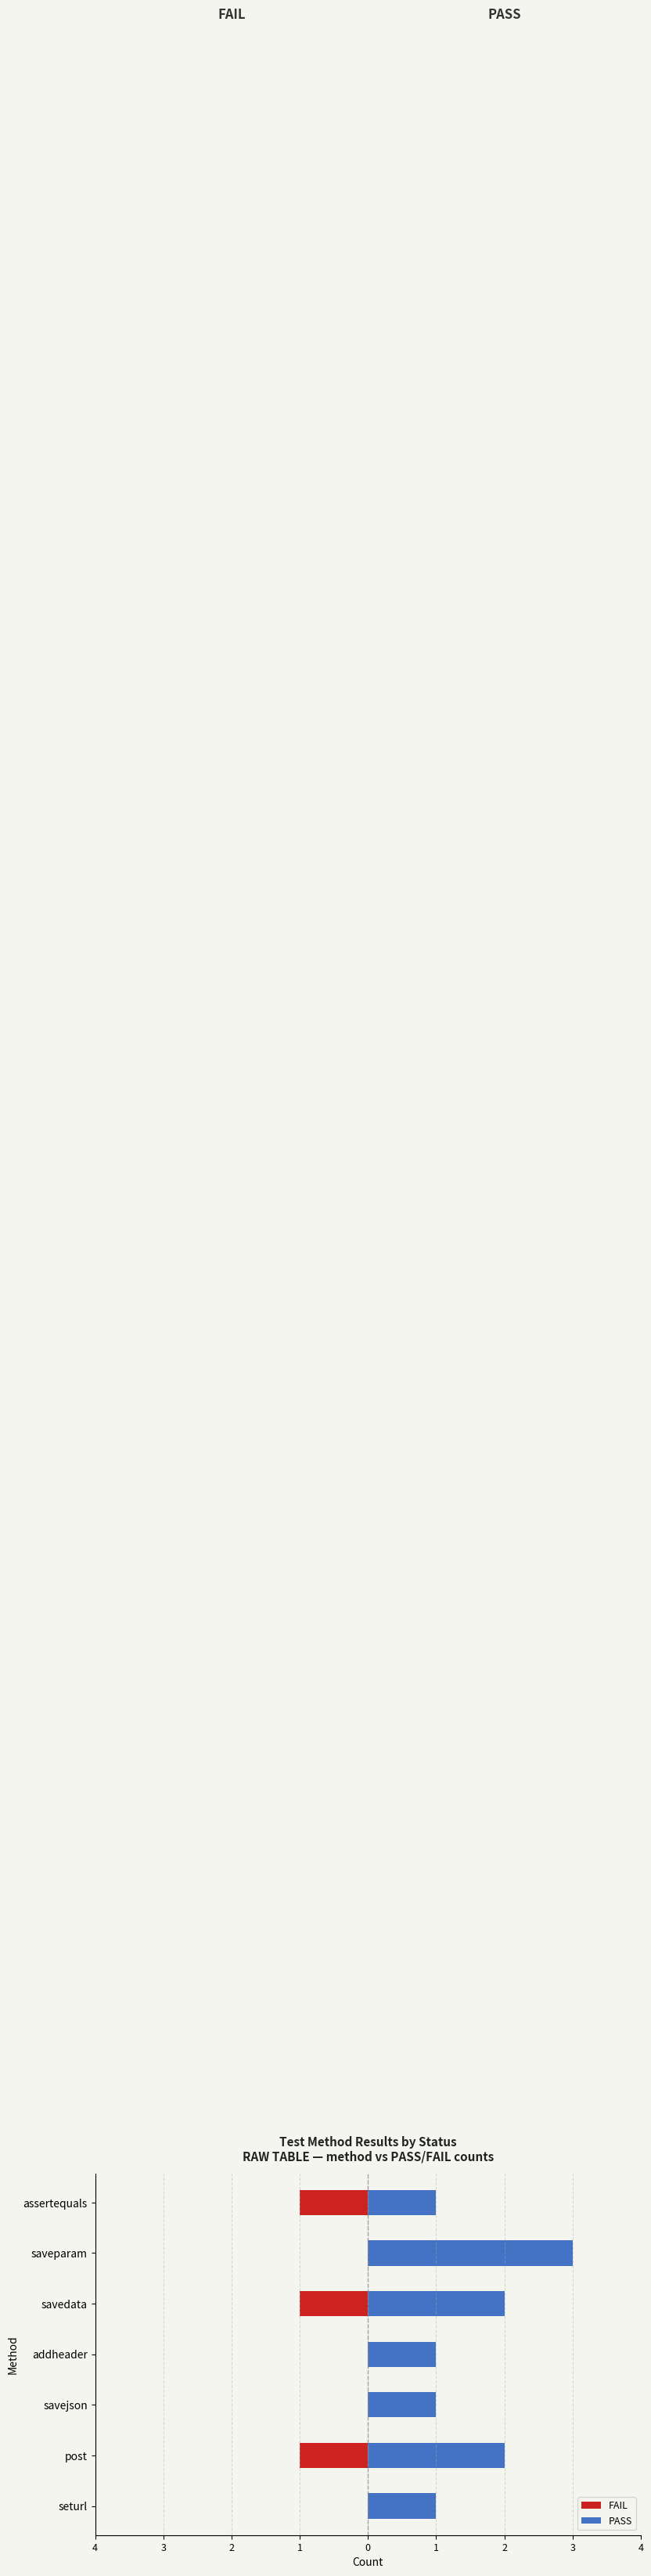

What are all the series names shown in the legend?

FAIL, PASS